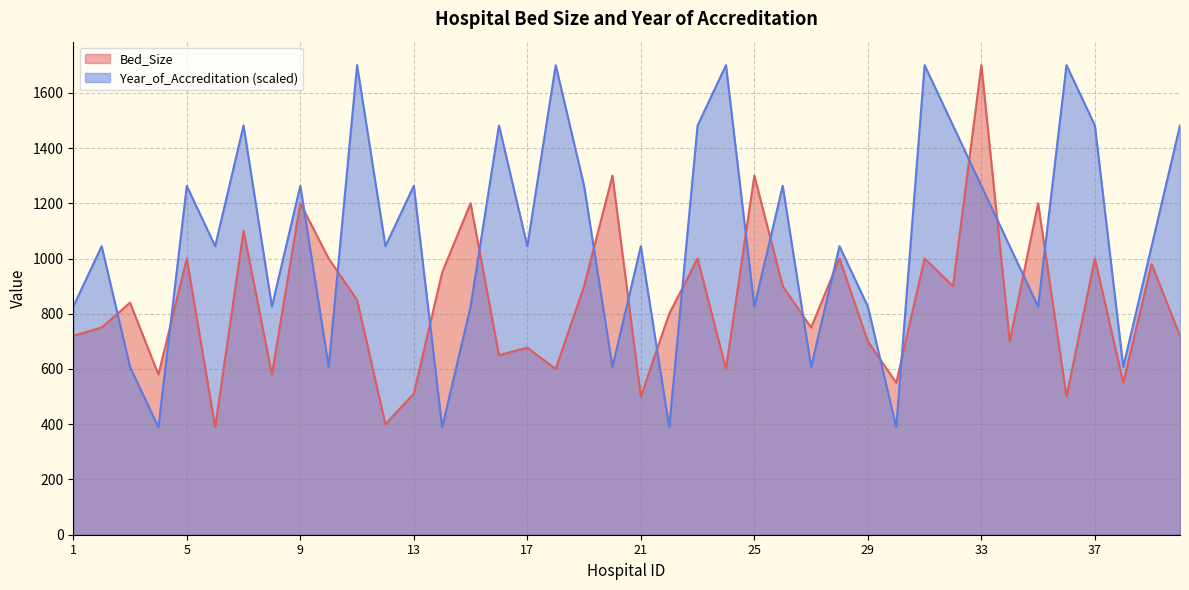

How many interior local valleys does the Year_of_Accreditation series have?

14